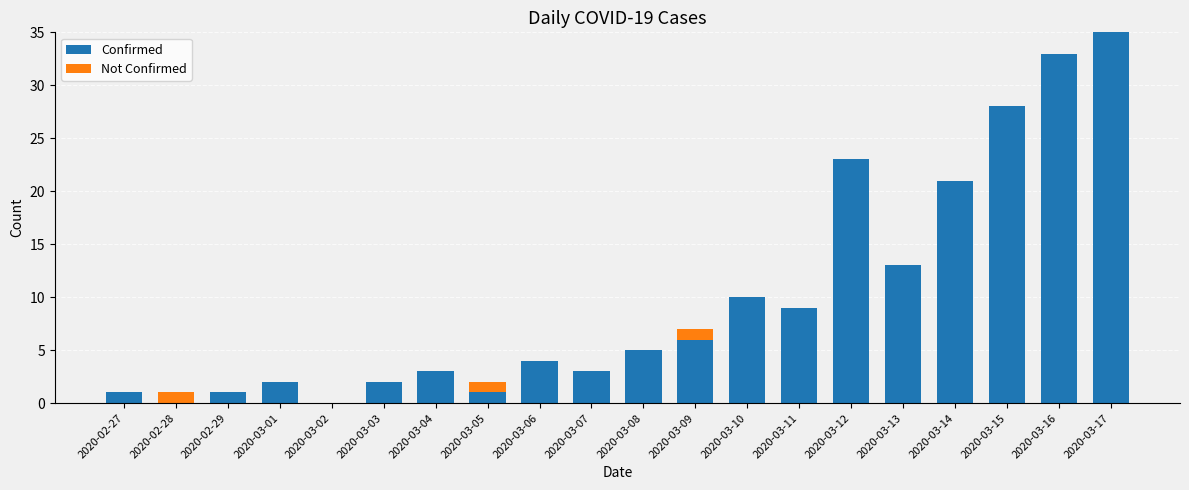

What is the sum of all Confirmed values?

200